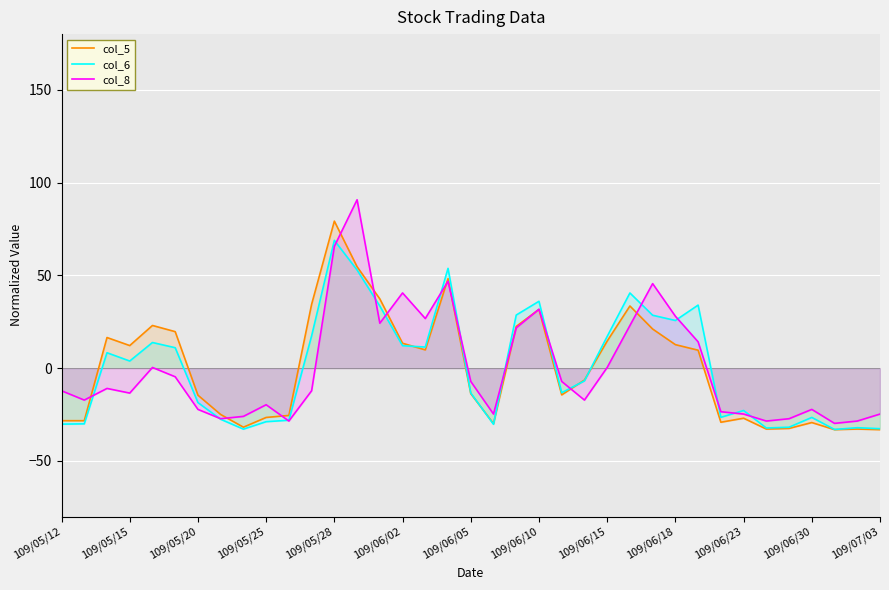

Which series changed the most between 17 and 28?

col_5